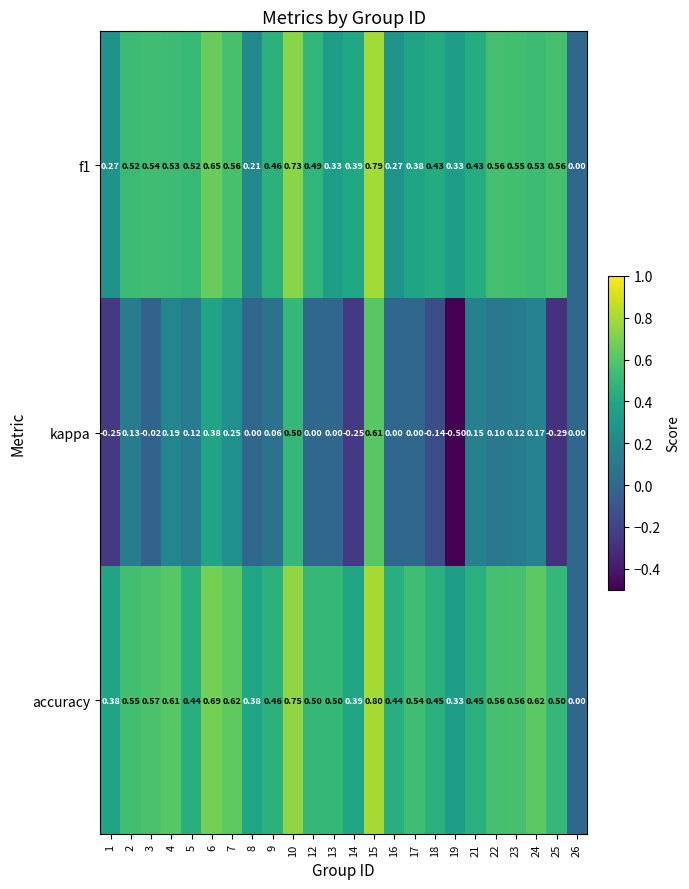

What is the total value across all series at 9?

1.0